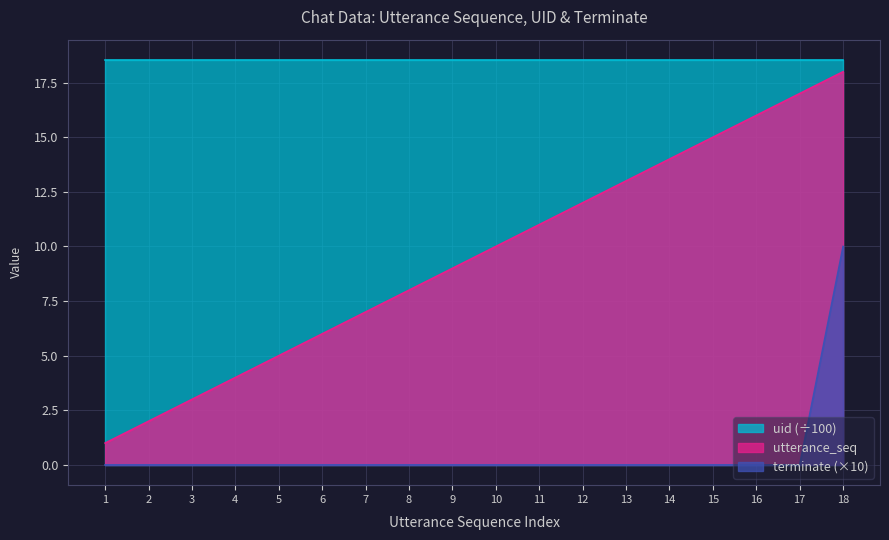

How many data points does each series have?

18